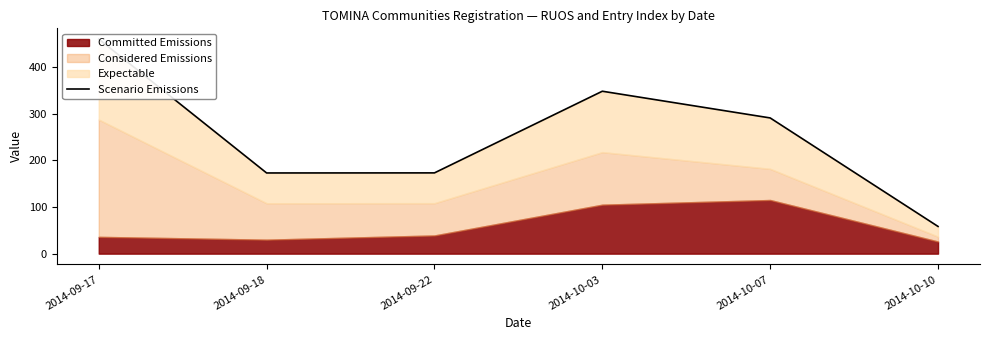

What position from the right is 2014-09-17?

6